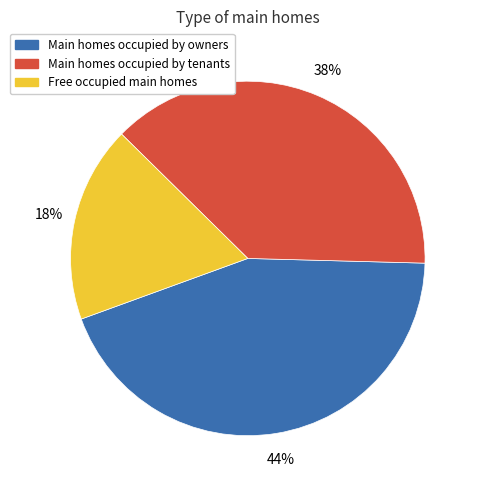

Does any single category account for the majority?

No